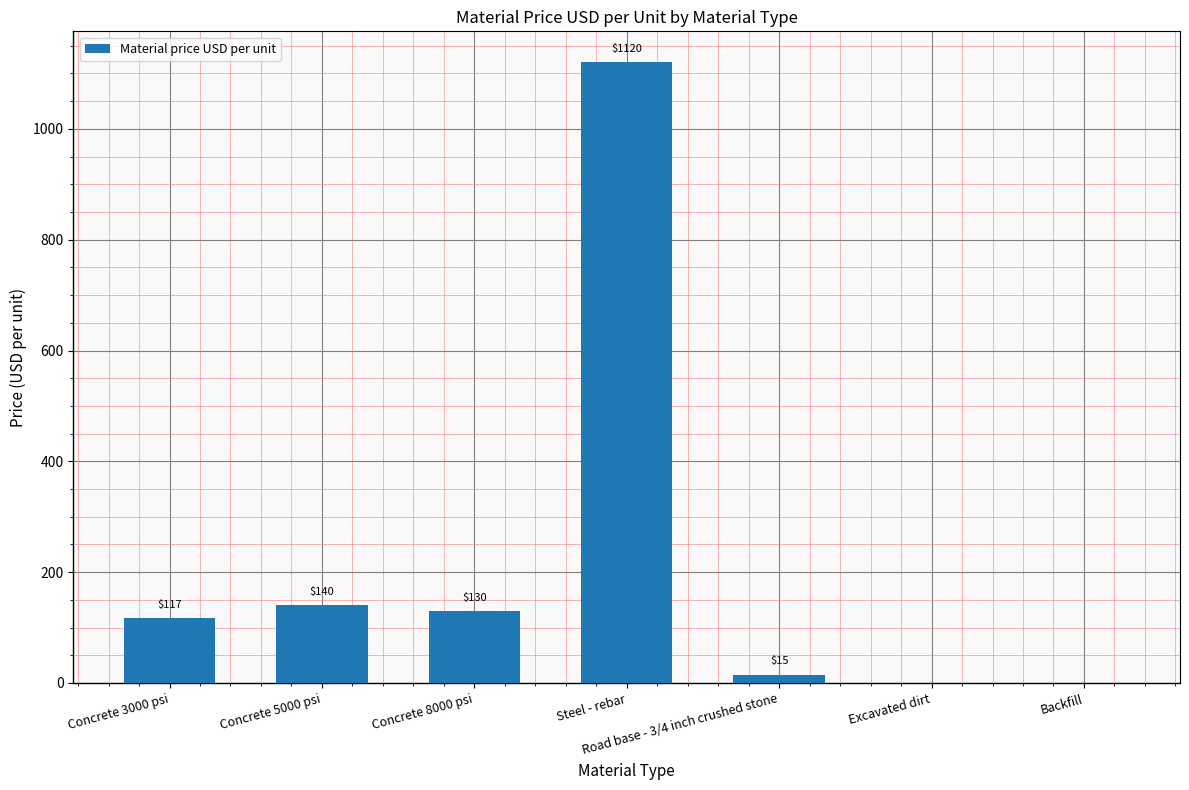

Reading left to right, transcribe all the data shown in this chart.

117	140	130	1120	15	0	0